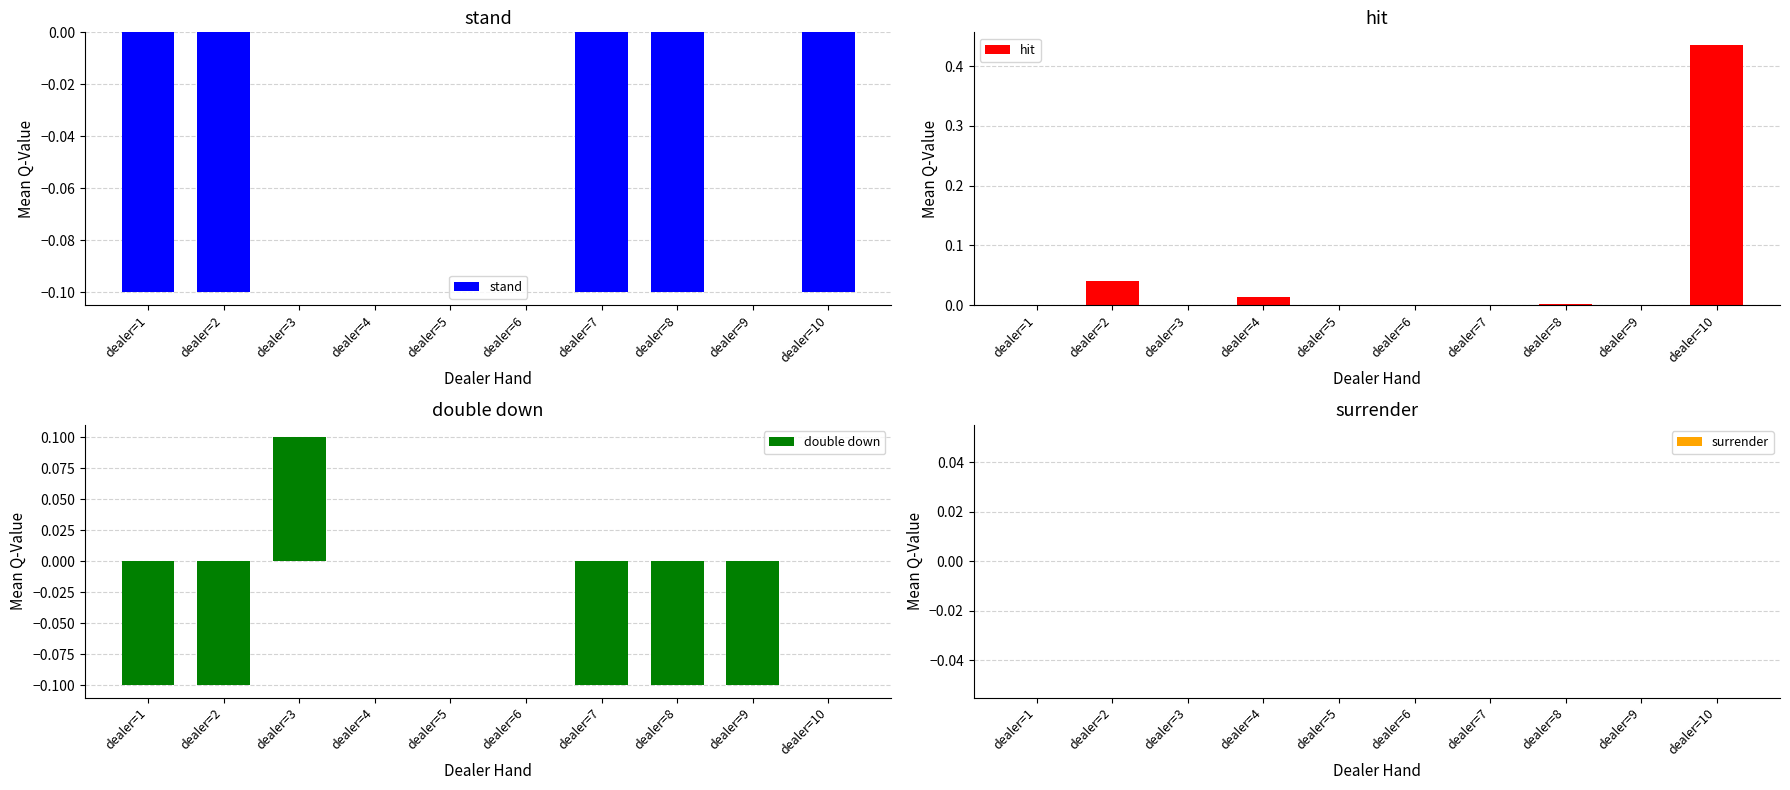

Where is stand nearest to the value 0?

dealer=3